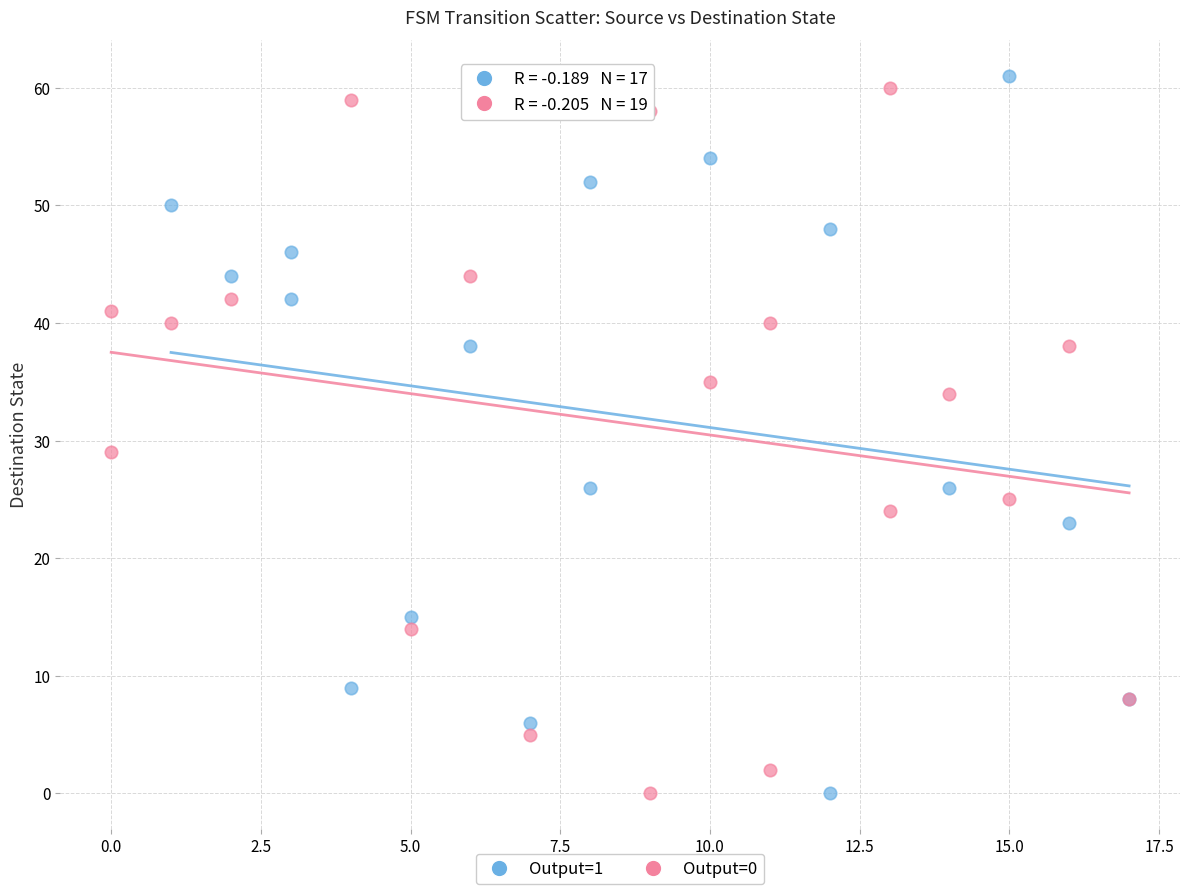

What are all the series names shown in the legend?

Output=1, Output=0